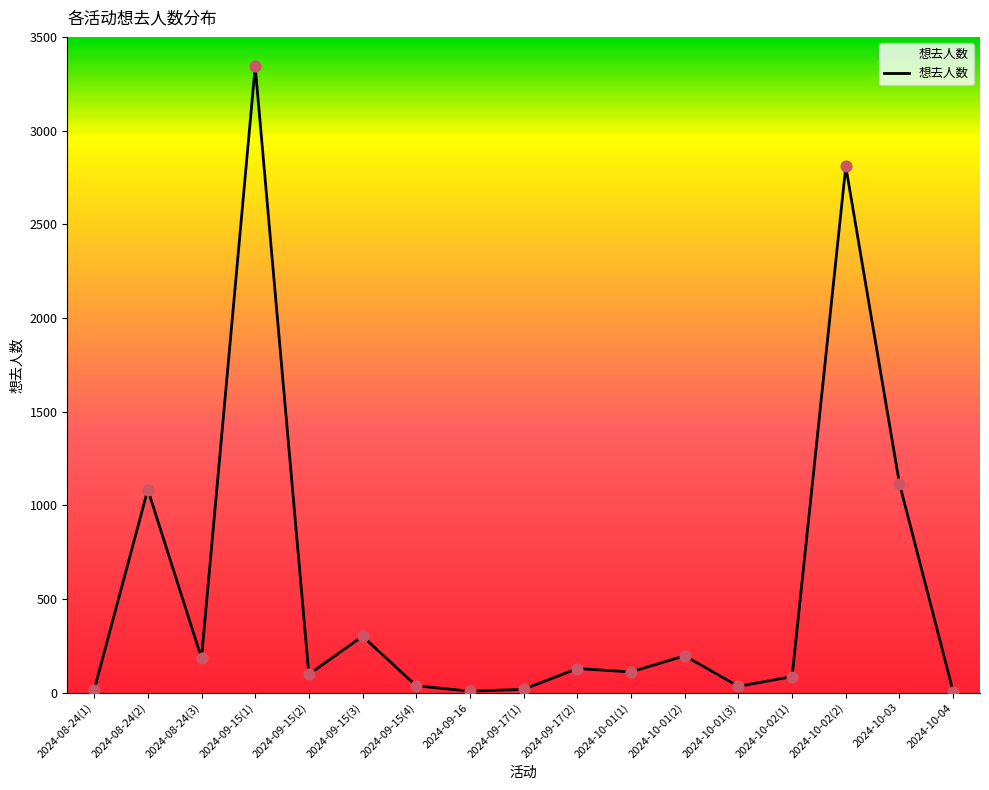

Which has a higher value, 2024-10-01(1) or 2024-10-01(3)?

2024-10-01(1)